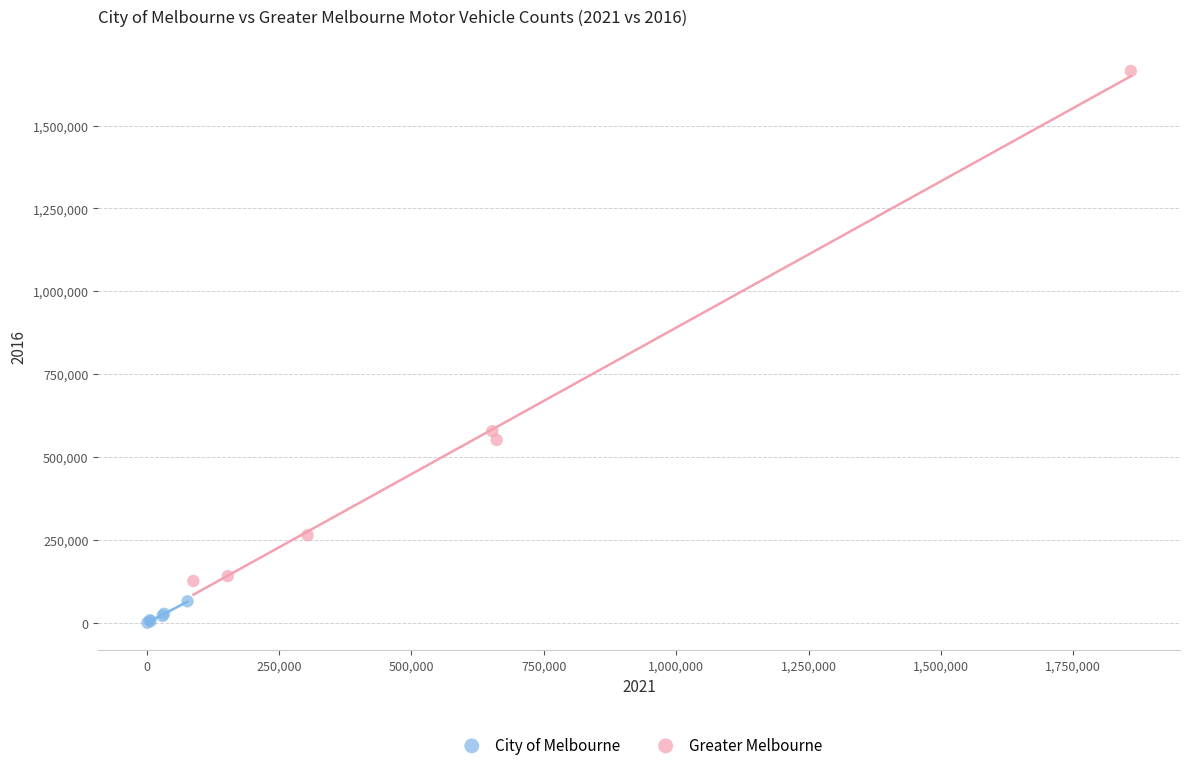

What are all the series names shown in the legend?

City of Melbourne, Greater Melbourne